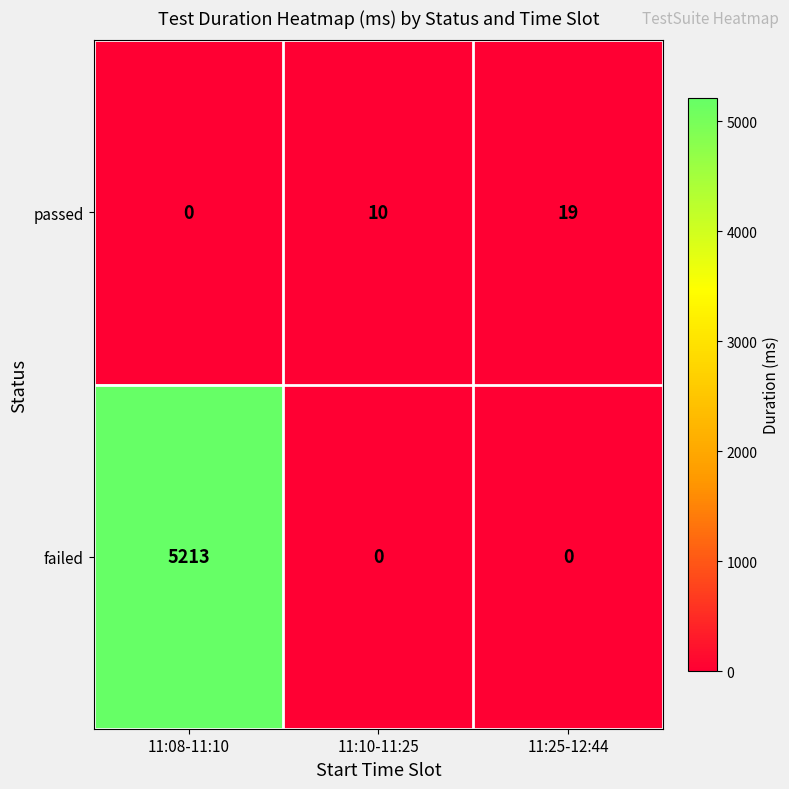

Where is passed nearest to the value 9?

11:10-11:25